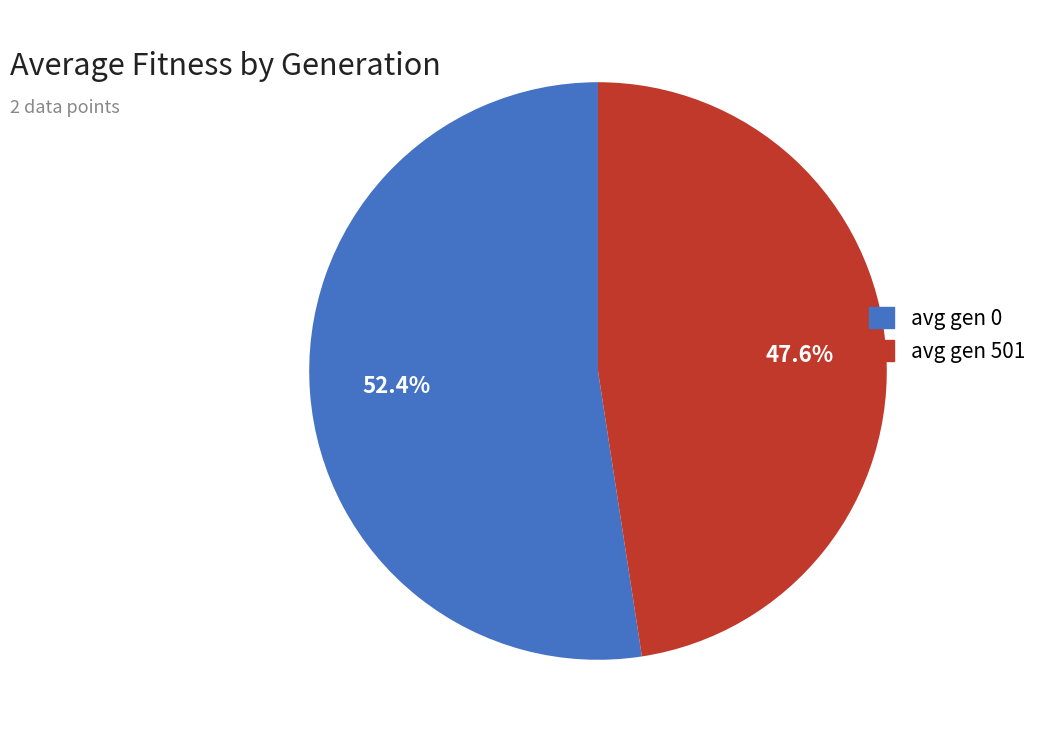

What is the ratio of the value at avg gen 0 to the value at avg gen 501?

1.1